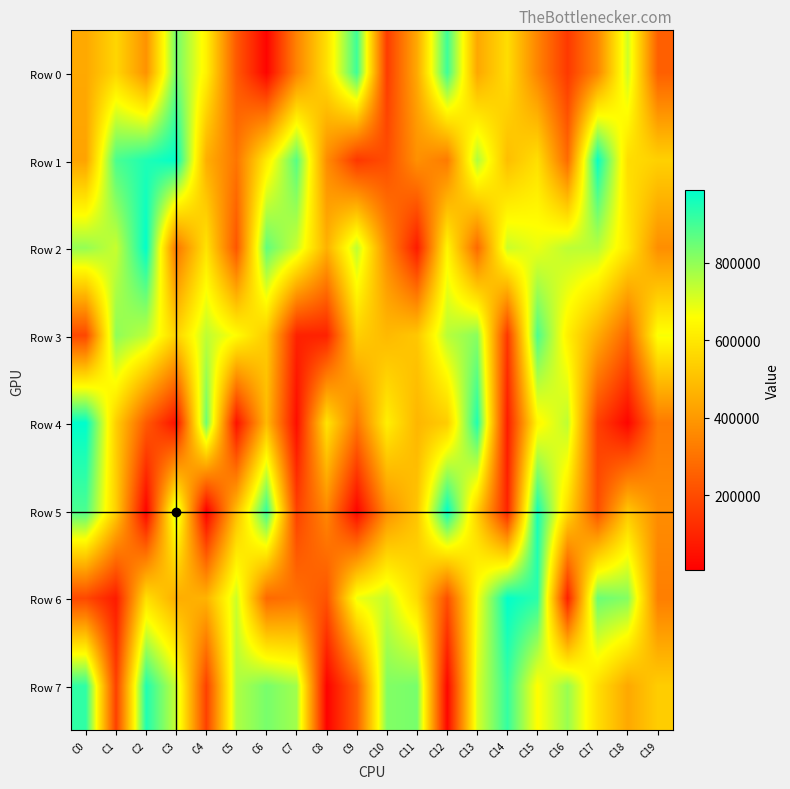

Which series has the largest total across all categories?

Row 7